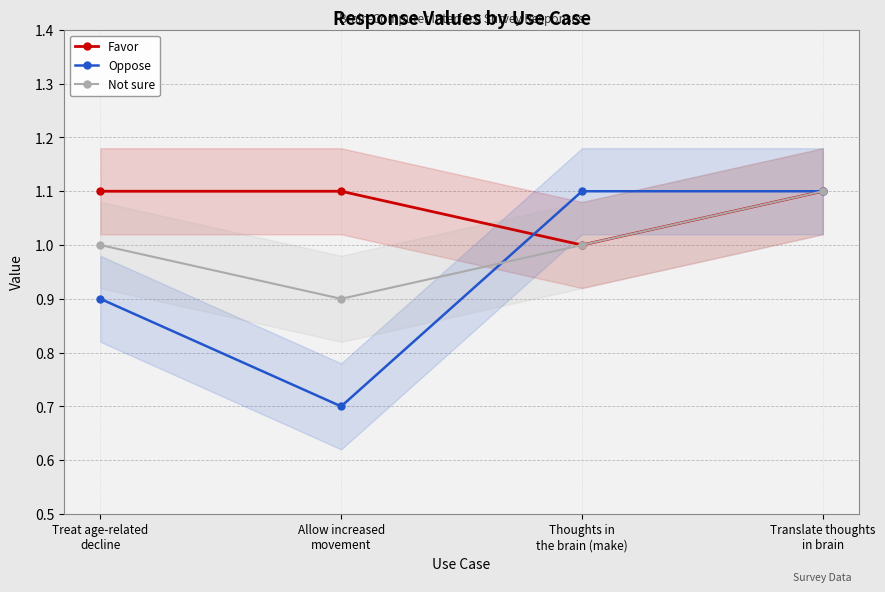

How many values in the Oppose series are below 1?

2